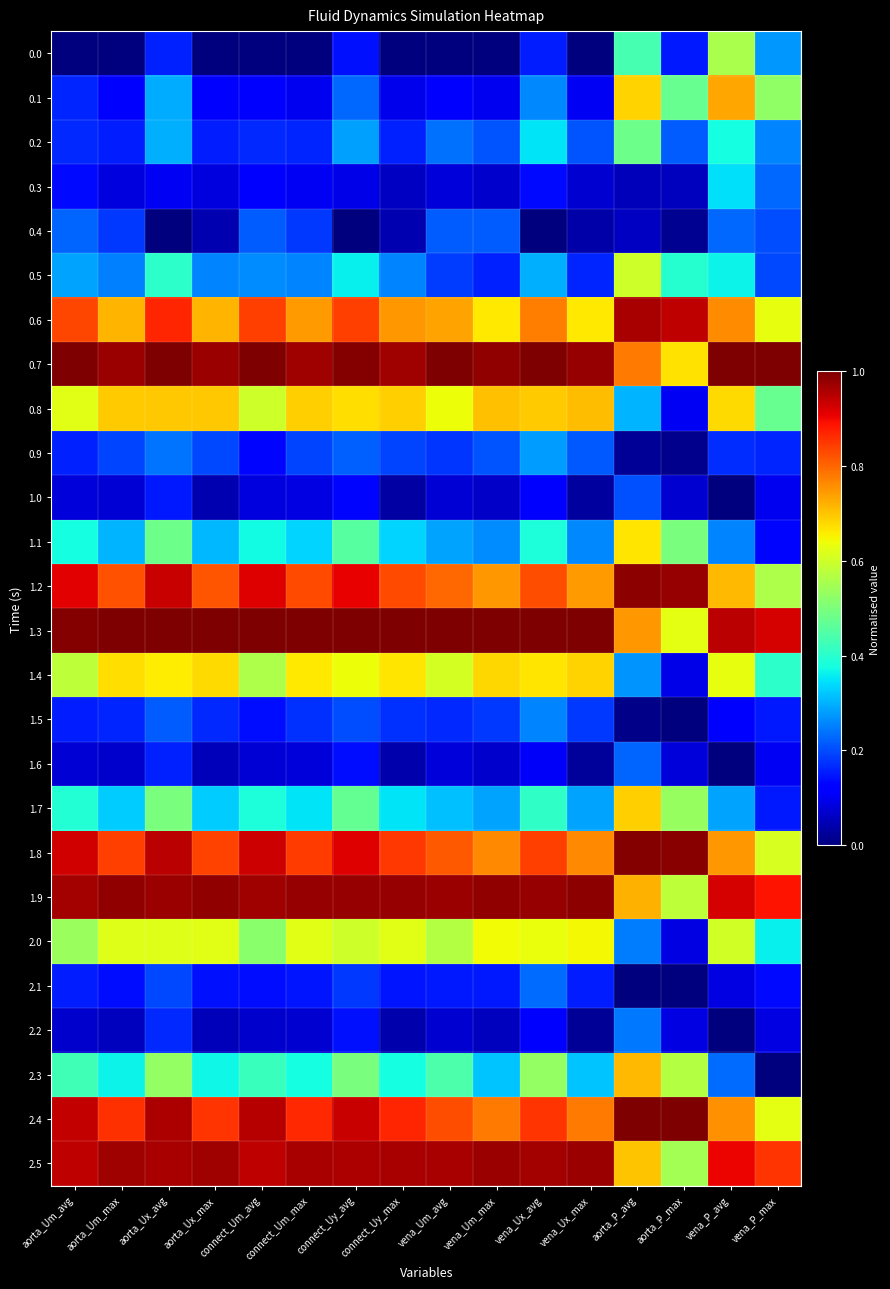

At how many categories does at least one series exceed 0?

16